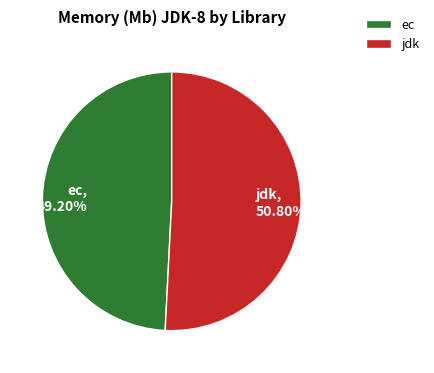

What is the smallest slice in the pie chart?

ec